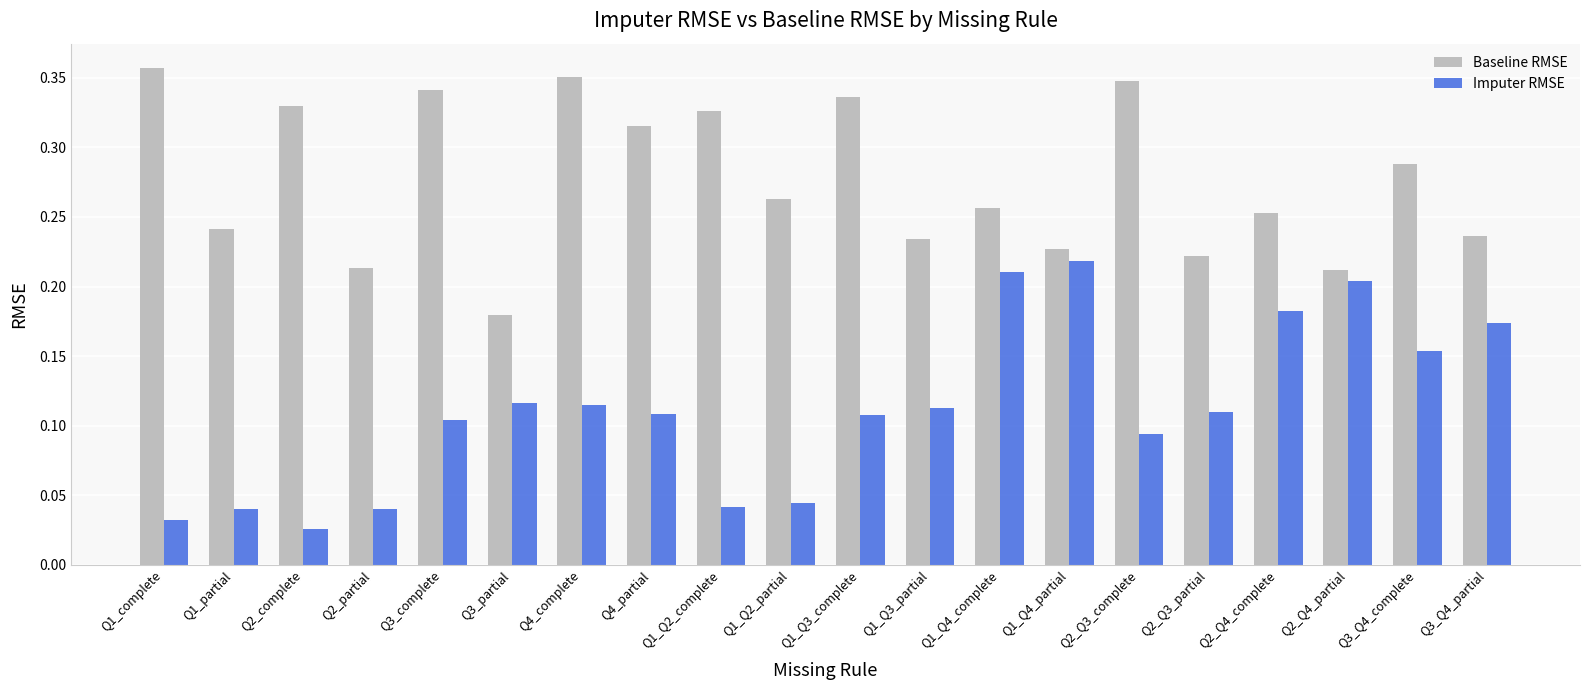

What is the sum of all Imputer RMSE values?

2.2